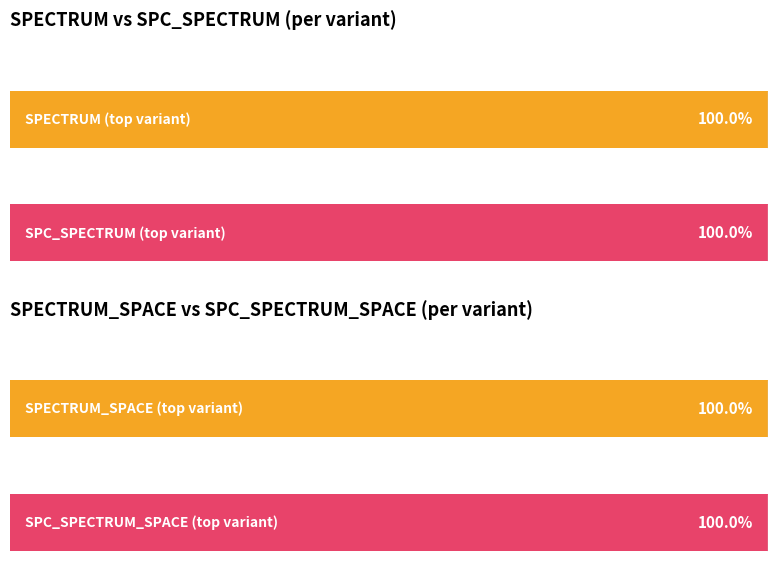

Which series has the largest total across all categories?

SPECTRUM_SPACE